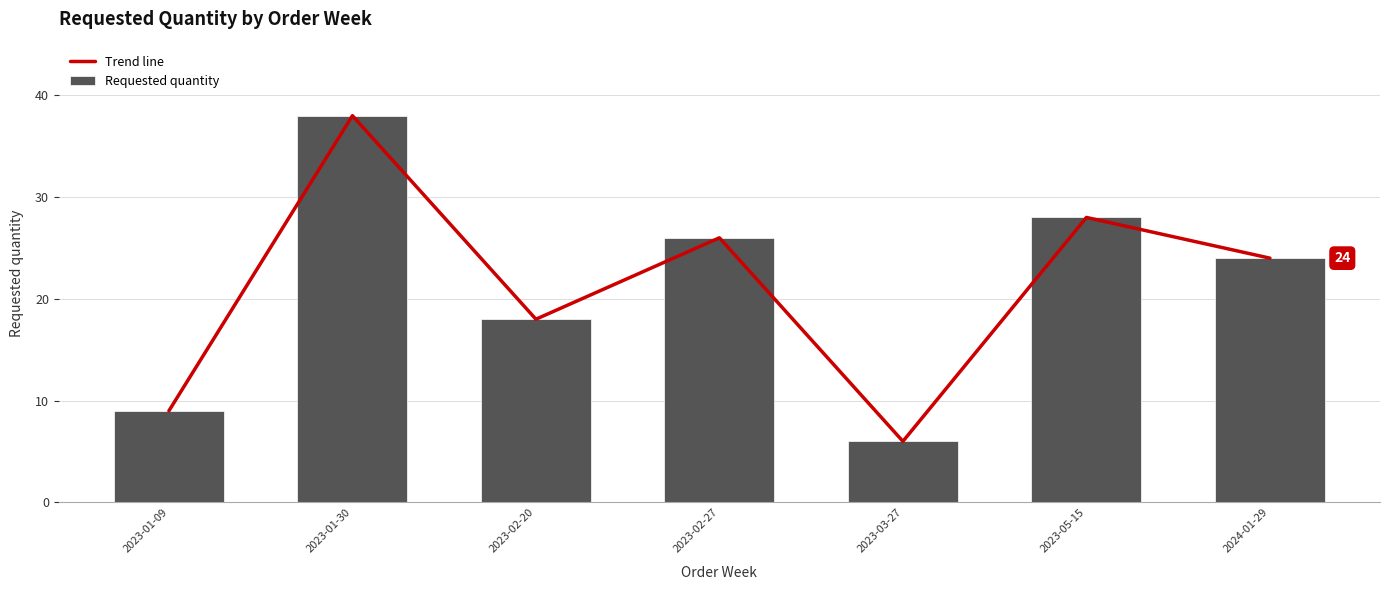

What position from the right is 2023-02-20?

5